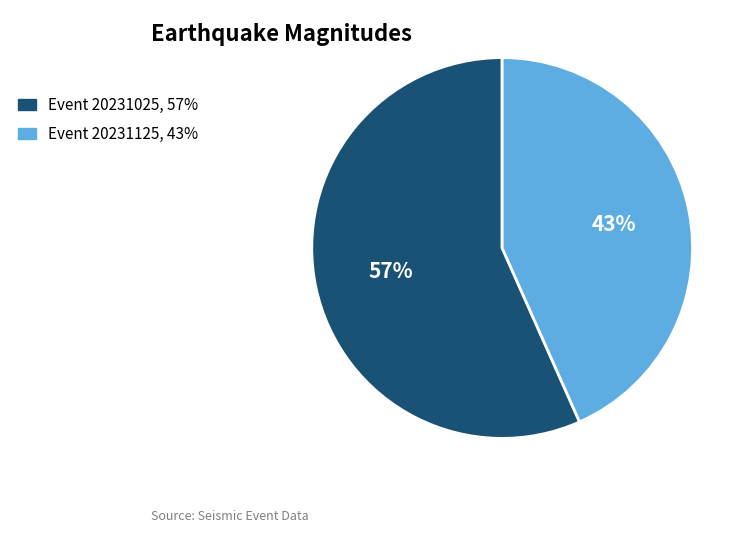

Is there a majority slice in this chart?

Yes